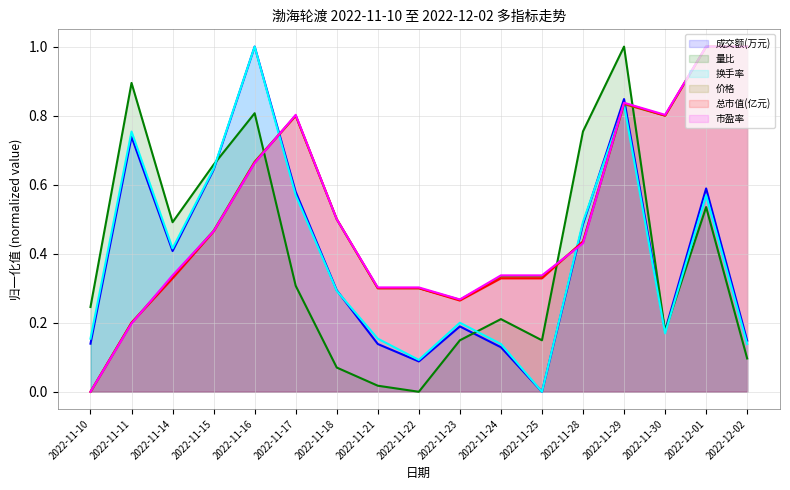

Reading left to right, extract all data points from this chart.

成交额(万元): 0.1	0.7	0.4	0.6	1.0	0.6	0.3	0.1	0.1	0.2	0.1	0.0	0.5	0.8	0.2	0.6	0.1
量比: 0.2	0.9	0.5	0.7	0.8	0.3	0.1	0.0	0.0	0.1	0.2	0.1	0.8	1.0	0.2	0.5	0.1
换手率: 0.2	0.8	0.4	0.6	1.0	0.6	0.3	0.2	0.1	0.2	0.1	0.0	0.5	0.8	0.2	0.6	0.1
价格: 0.0	0.2	0.3	0.5	0.7	0.8	0.5	0.3	0.3	0.3	0.3	0.3	0.4	0.8	0.8	1.0	1.0
总市值(亿元): 0.0	0.2	0.3	0.5	0.7	0.8	0.5	0.3	0.3	0.3	0.3	0.3	0.4	0.8	0.8	1.0	1.0
市盈率: 0.0	0.2	0.3	0.5	0.7	0.8	0.5	0.3	0.3	0.3	0.3	0.3	0.4	0.8	0.8	1.0	1.0